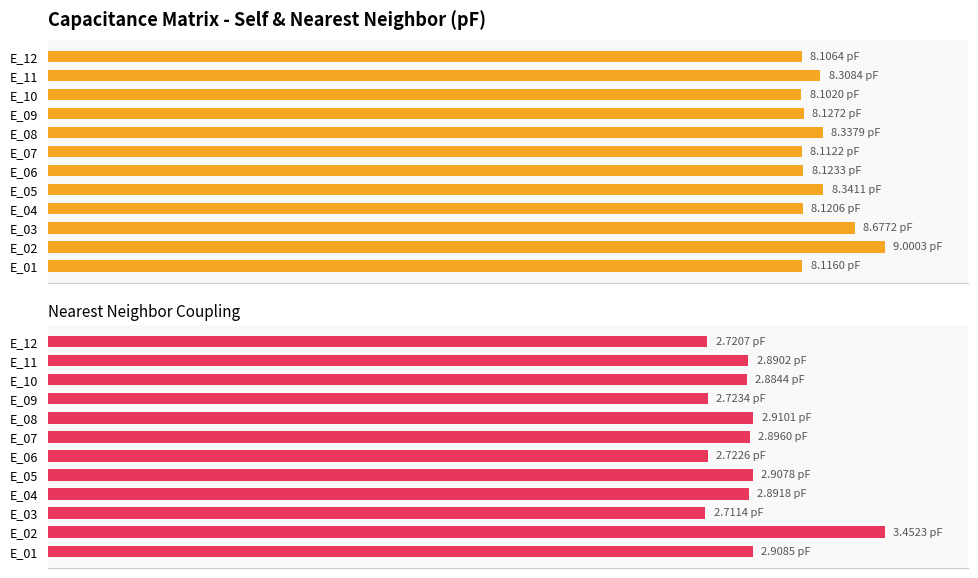

Does the chart contain any negative values?

No